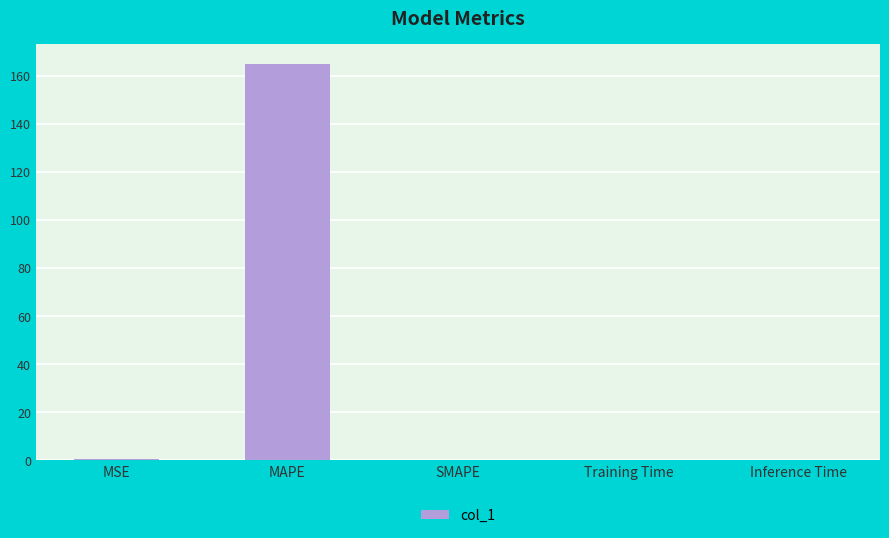

What is the maximum value shown in the chart?

165.0